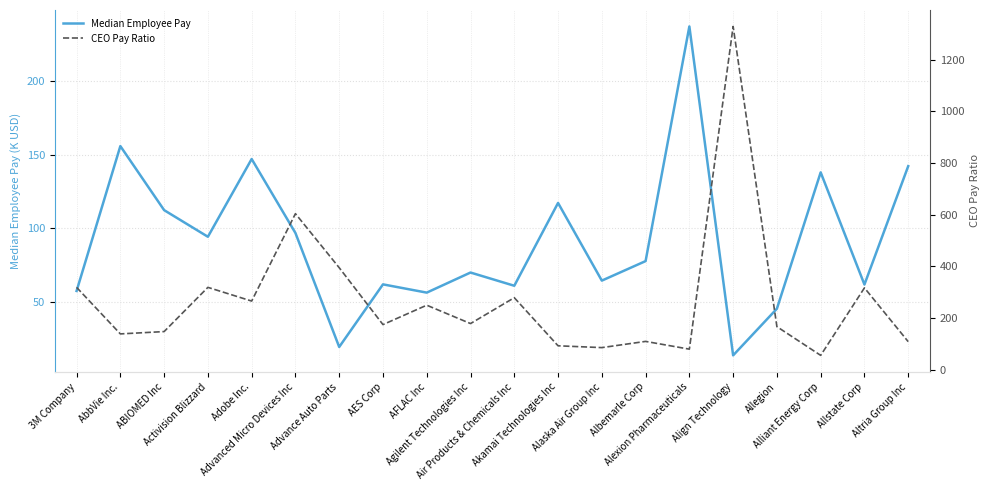

Reading right to left, extract all data points from this chart.

Median Employee Pay: 142.2	61.9	138.0	45.5	13.8	237.2	77.8	64.5	117.3	61.0	70.0	56.4	62.0	19.5	96.9	147.1	94.3	112.4	155.9	57.5
CEO Pay Ratio: 109.0	317.0	56.0	167.0	1328.0	80.0	110.0	86.0	93.0	279.0	179.0	250.0	175.0	395.0	604.0	266.0	319.0	148.0	139.0	319.0